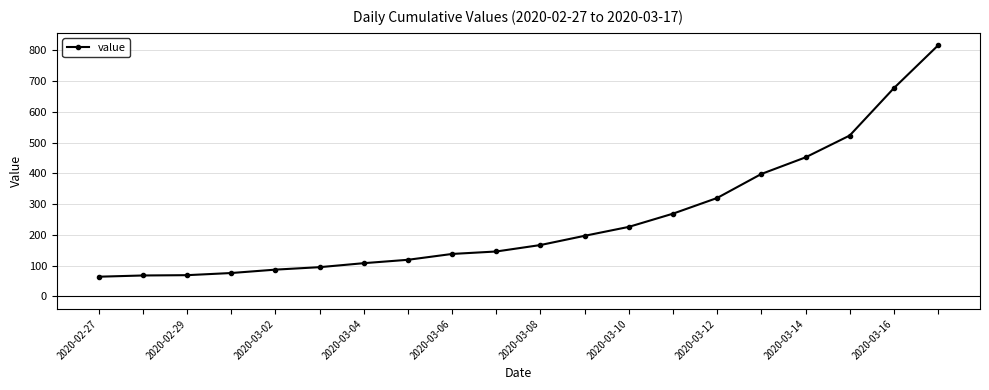

What is the sum of all values?

5015